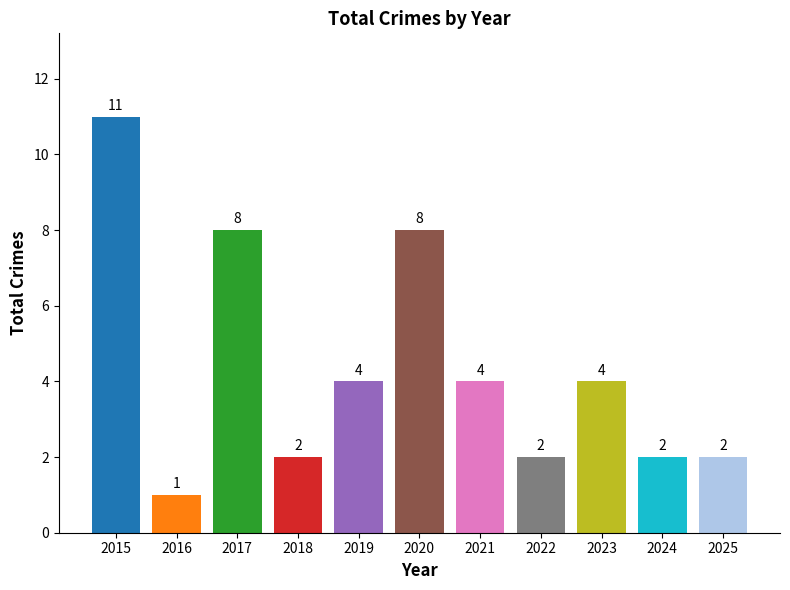

What is the ratio of the value at 2021 to the value at 2023?

1.0